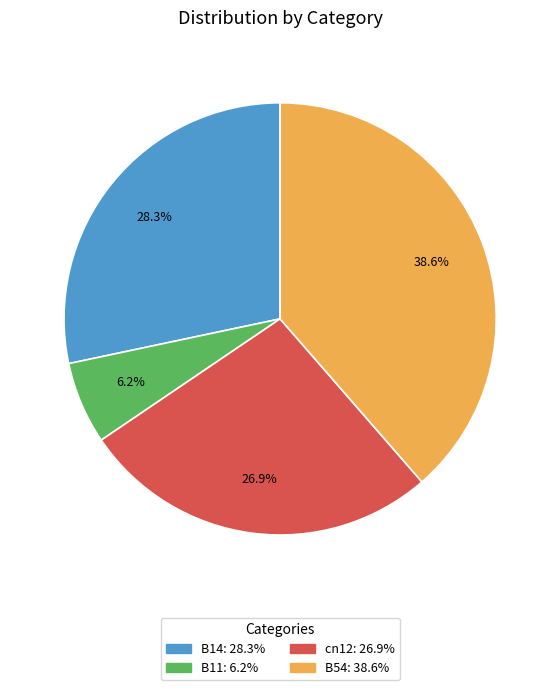

Does any single category account for the majority?

No